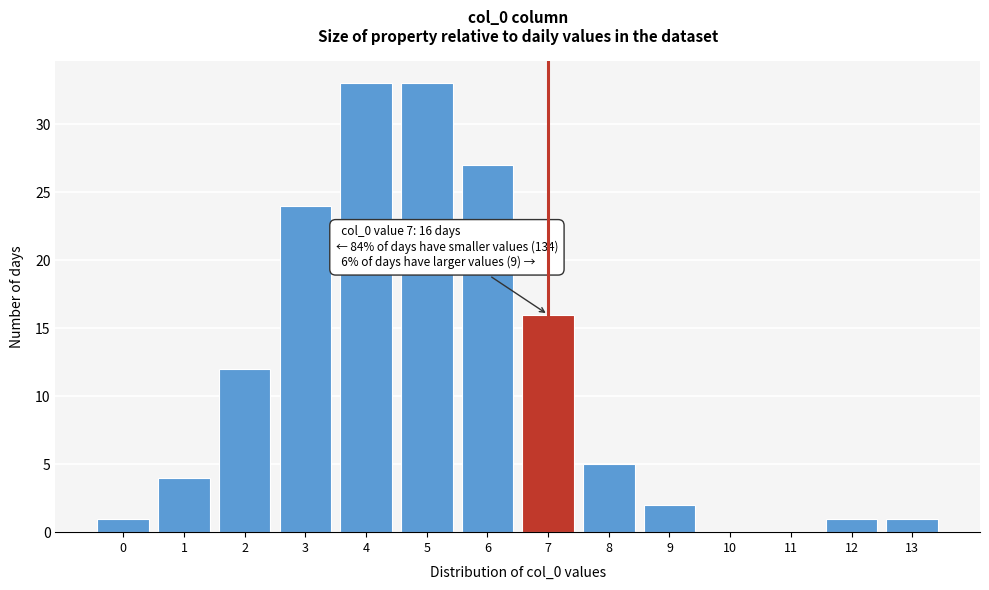

Reading left to right, extract all data points from this chart.

0=1	1=4	2=12	3=24	4=33	5=33	6=27	7=16	8=5	9=2	10=0	11=0	12=1	13=1